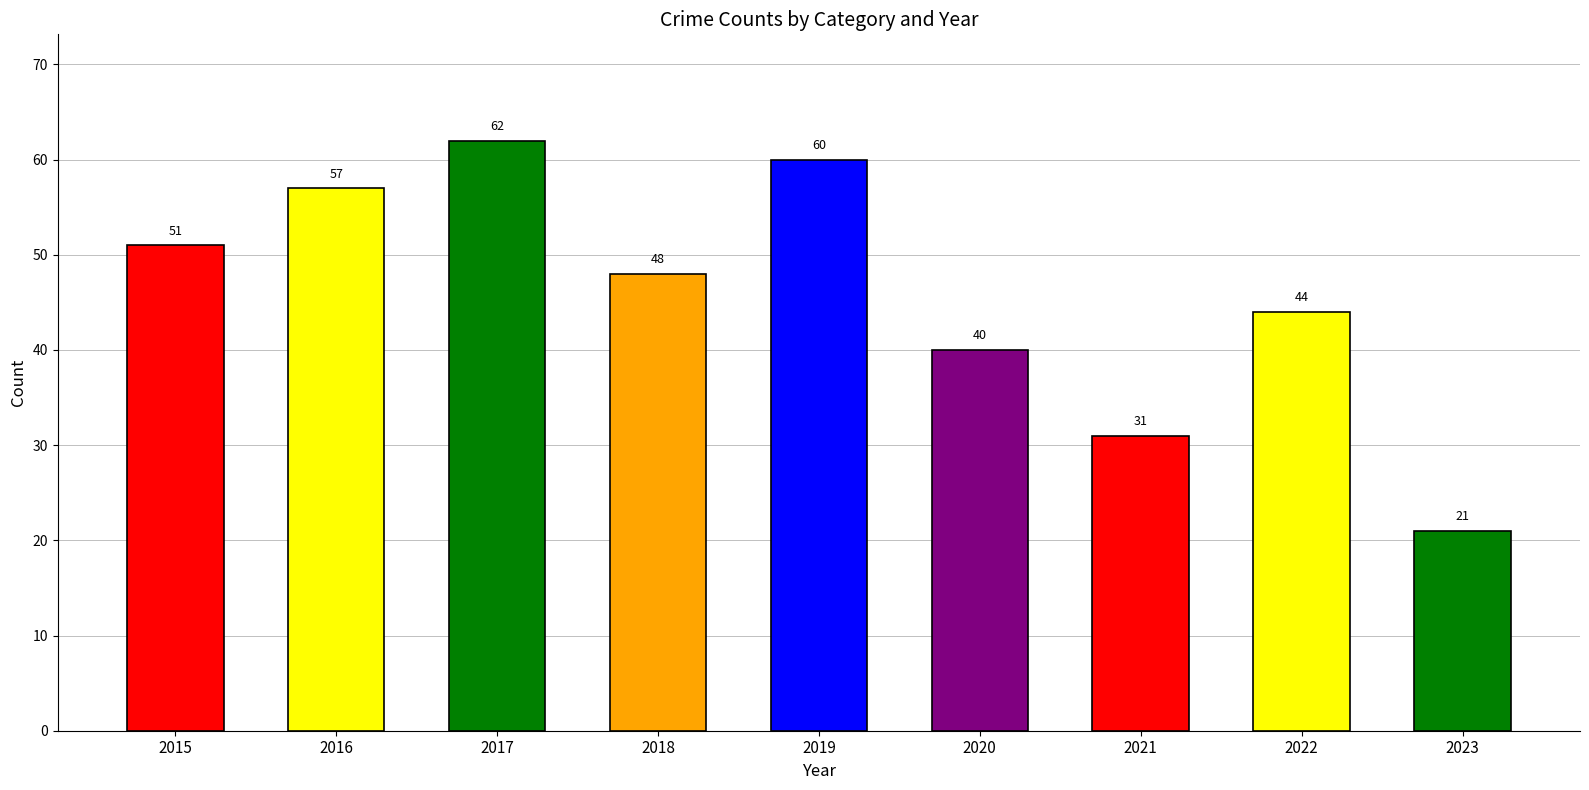

What is the value of the 6th bar from the left?

40